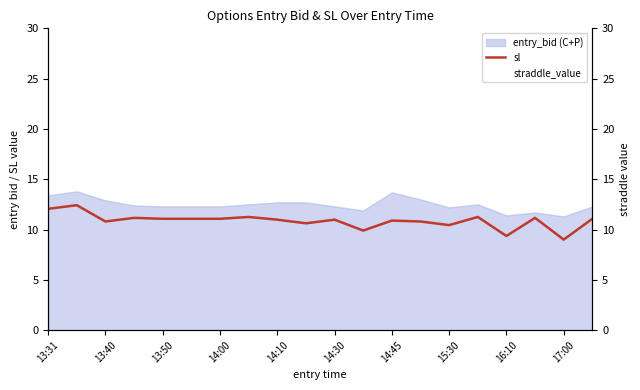

True or false: sl has a value of 15.6 at 13:50.

False